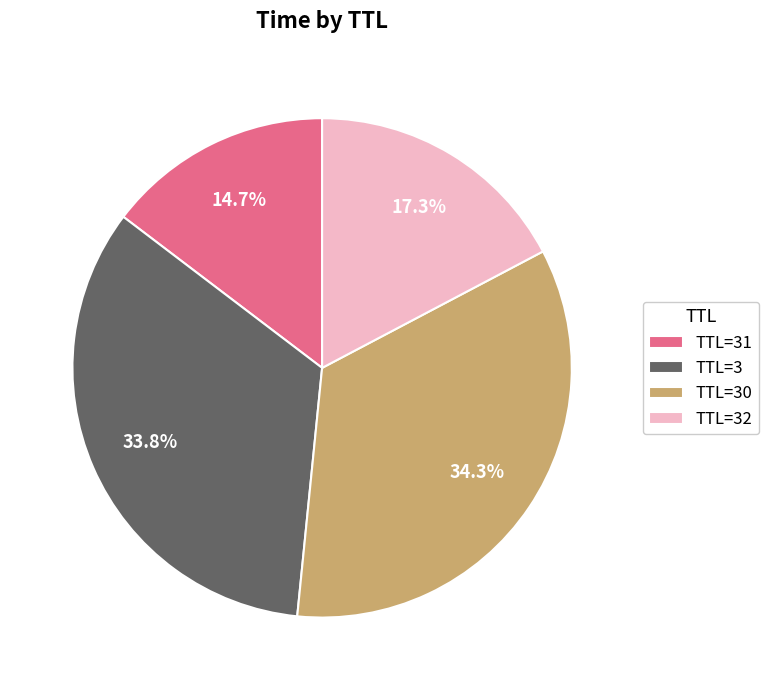

What is the ratio of the value at TTL=3 to the value at TTL=30?

1.0